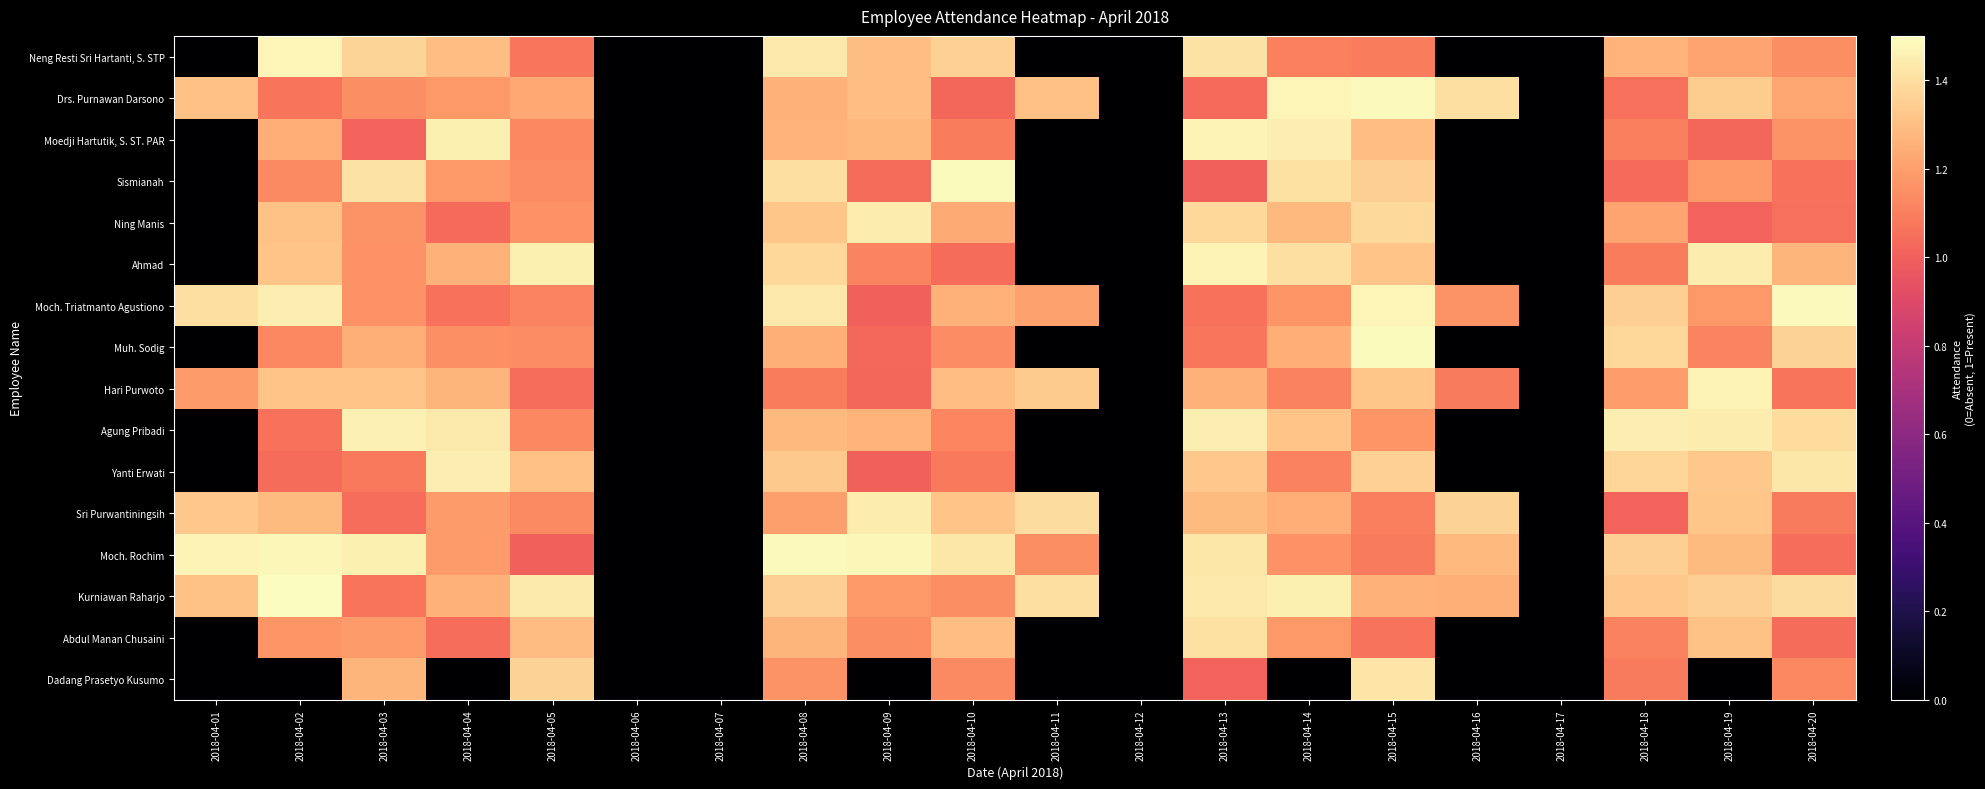

How many categories are shown in the chart?

20